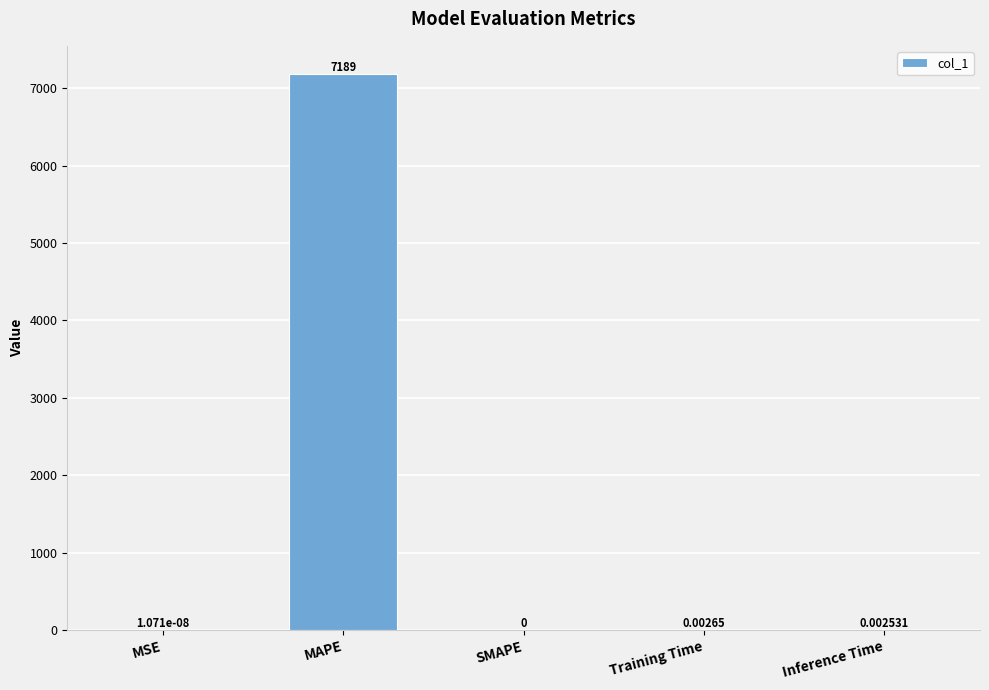

Where is the data nearest to the value 3594?

Training Time